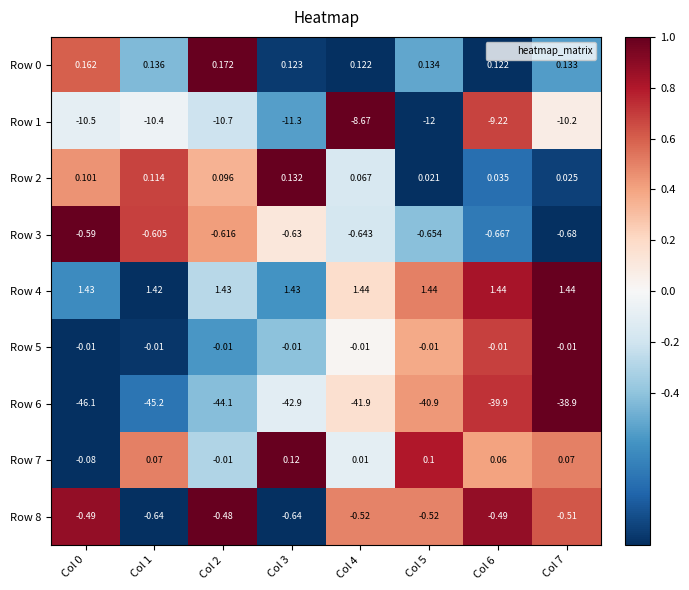

Is the value of Row 5 at Col 1 greater than the value of Row 8 at Col 3?

Yes